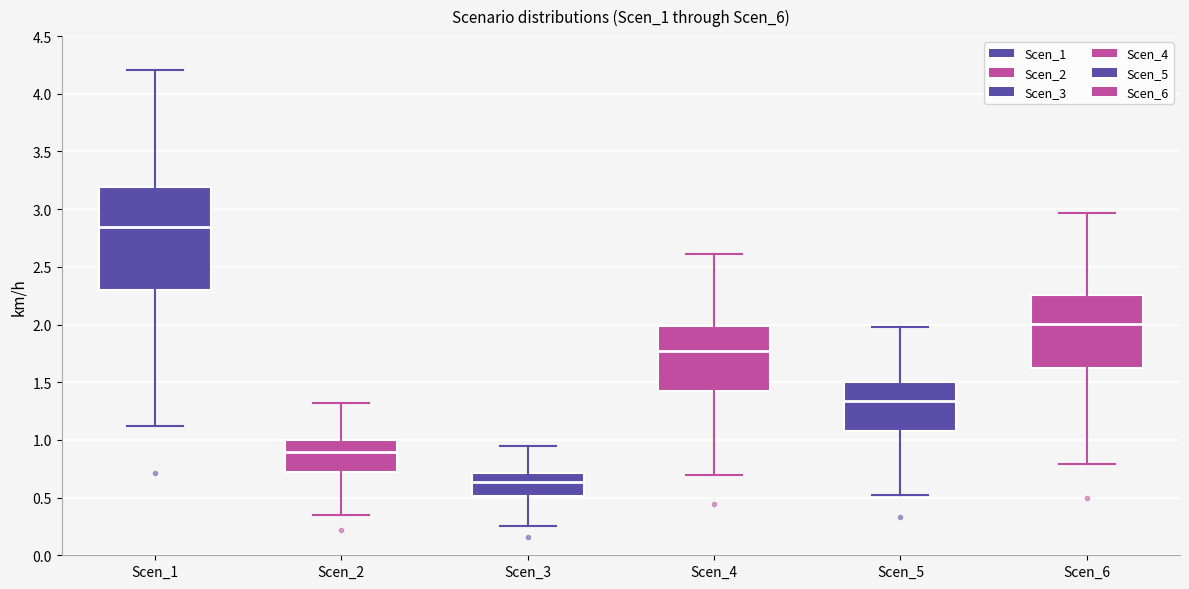

Where does the median line of the box for Scen_6 sit on the y-axis? The values are not printed on the chart, so give them approximately, as read against the axis.

2.00